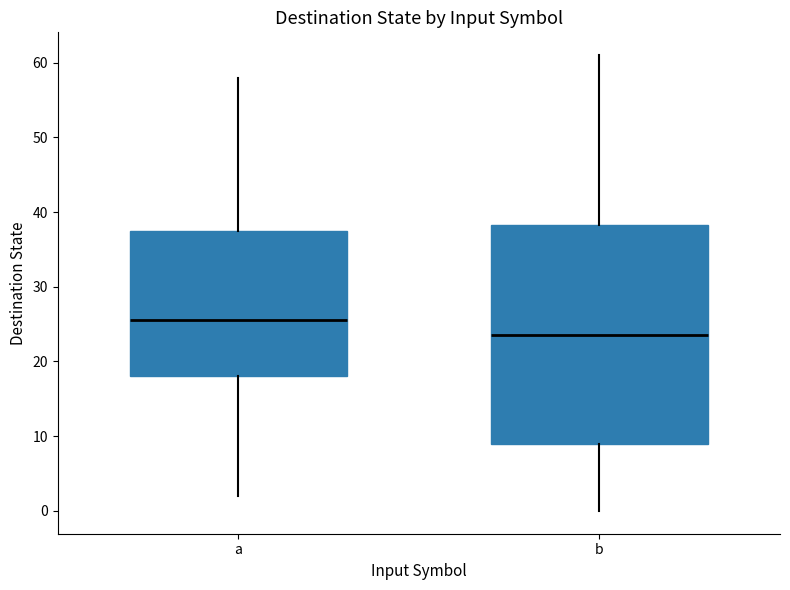

Where does the upper whisker of the box for b end on the y-axis? The values are not printed on the chart, so give them approximately, as read against the axis.

61